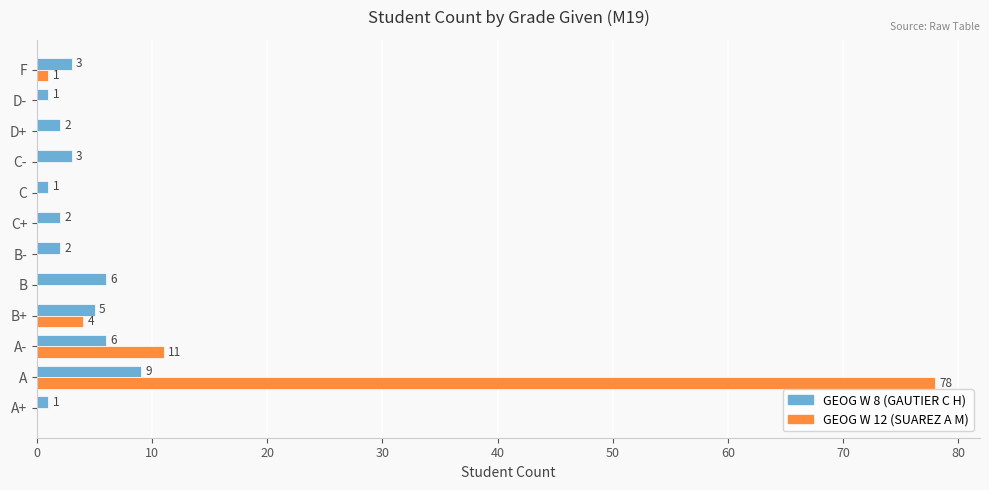

What is the sum of all GEOG W 8 (GAUTIER C H) values?

41